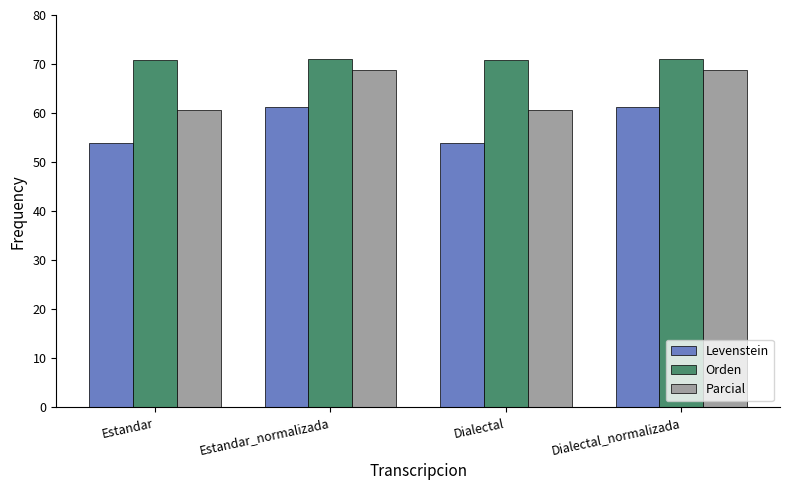

What is the label of the 2nd bar from the left?

Estandar_normalizada